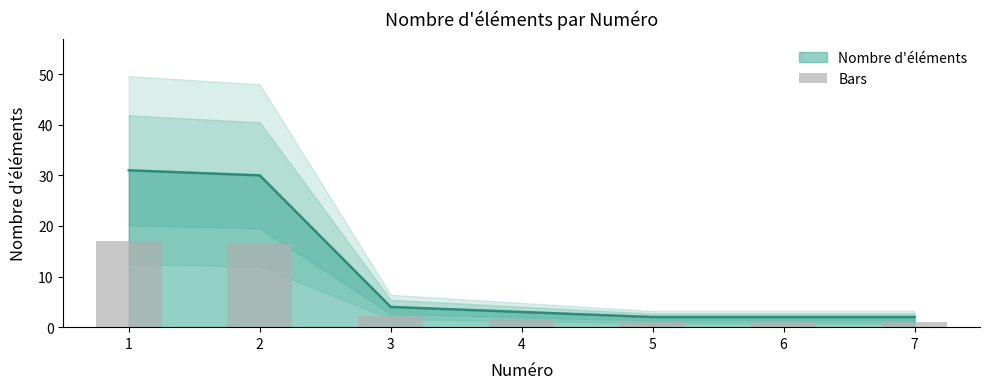

True or false: the data shows 1.7 at 4.

True